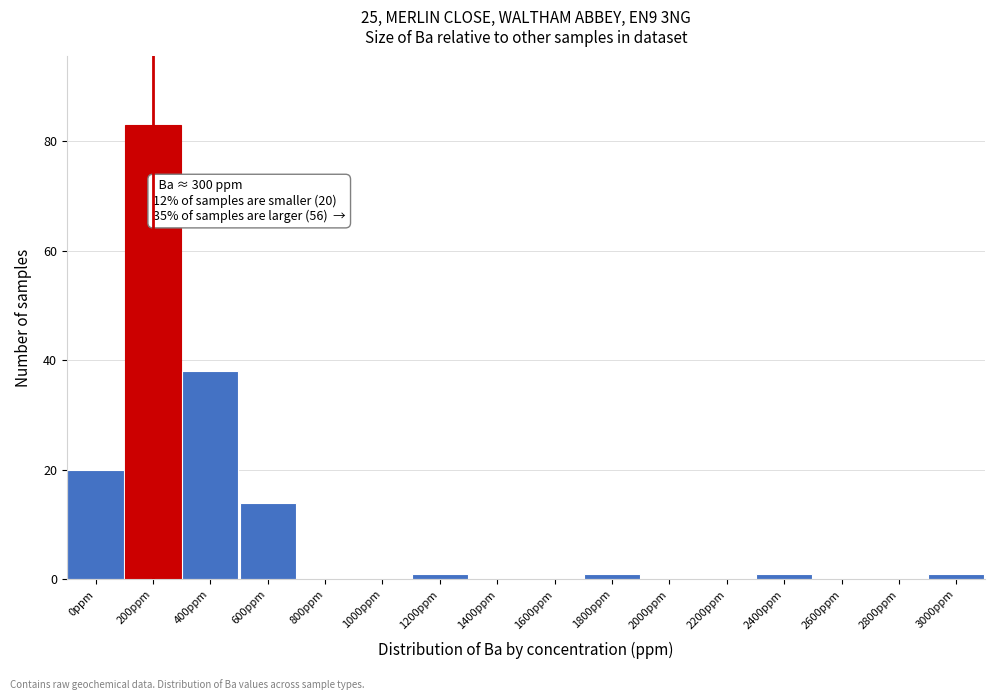

Reading left to right, transcribe all the data shown in this chart.

0ppm=20	200ppm=83	400ppm=38	600ppm=14	800ppm=0	1000ppm=0	1200ppm=1	1400ppm=0	1600ppm=0	1800ppm=1	2000ppm=0	2200ppm=0	2400ppm=1	2600ppm=0	2800ppm=0	3000ppm=1